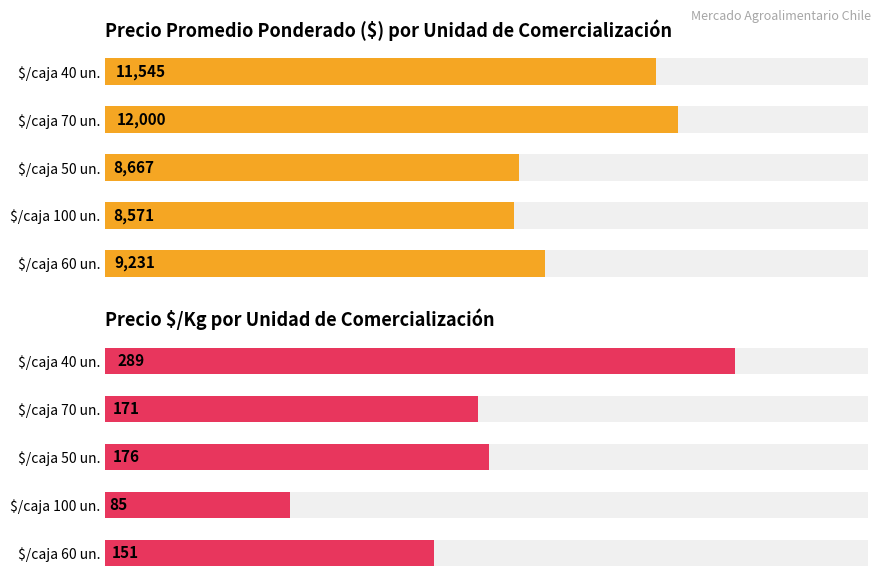

True or false: Precio Promedio Ponderado ($) por Unidad de Comercialización has a value of 4097 at $/caja 50 un..

False